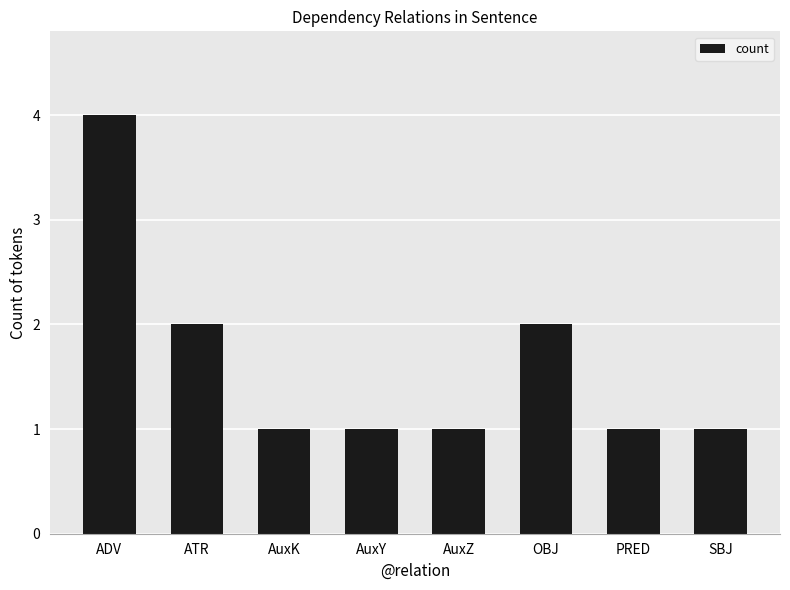

What is the difference between the maximum and minimum values?

3